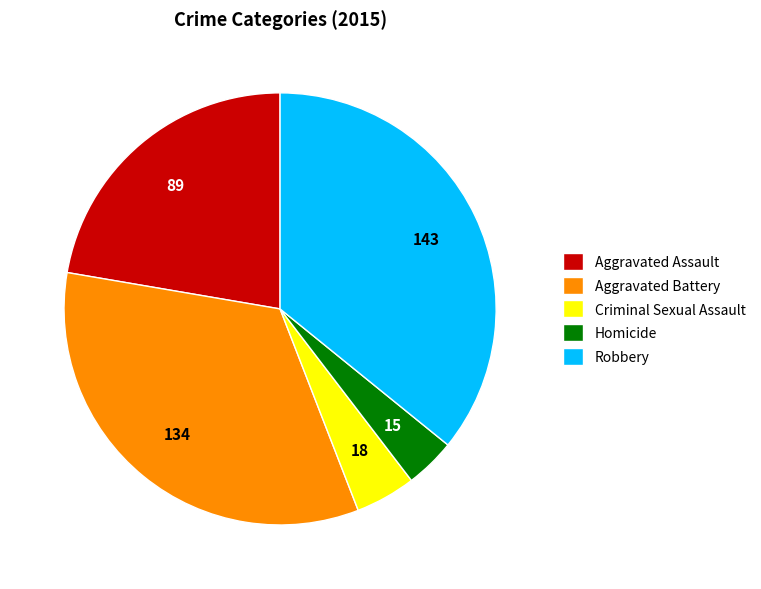

What is the ratio of the value at Aggravated Battery to the value at Criminal Sexual Assault?

7.4